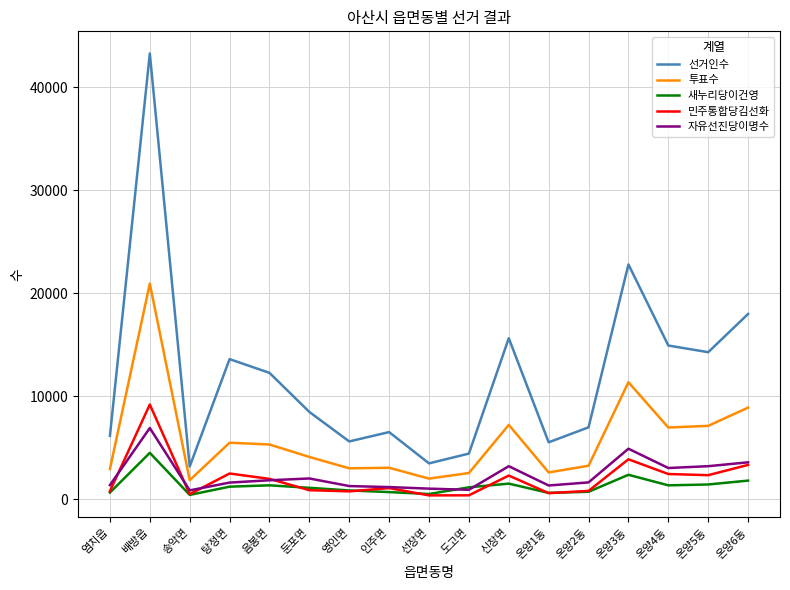

True or false: 선거인수 has a value of 4119 at 둔포면.

False